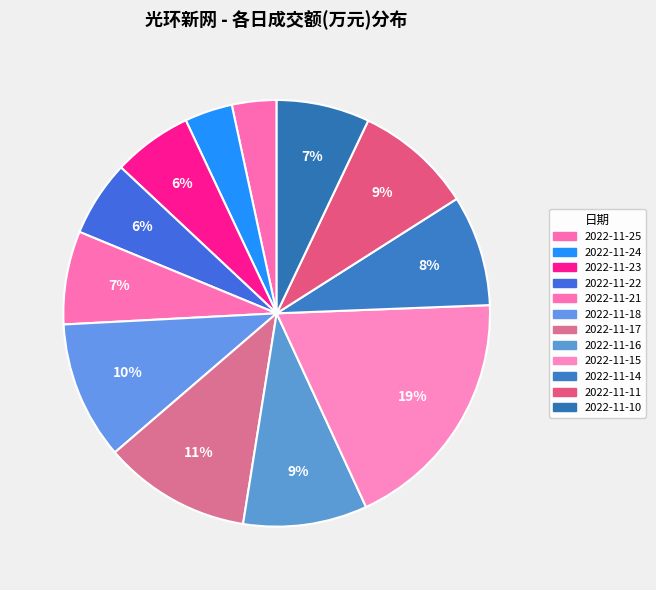

How many slices are in this pie chart?

12